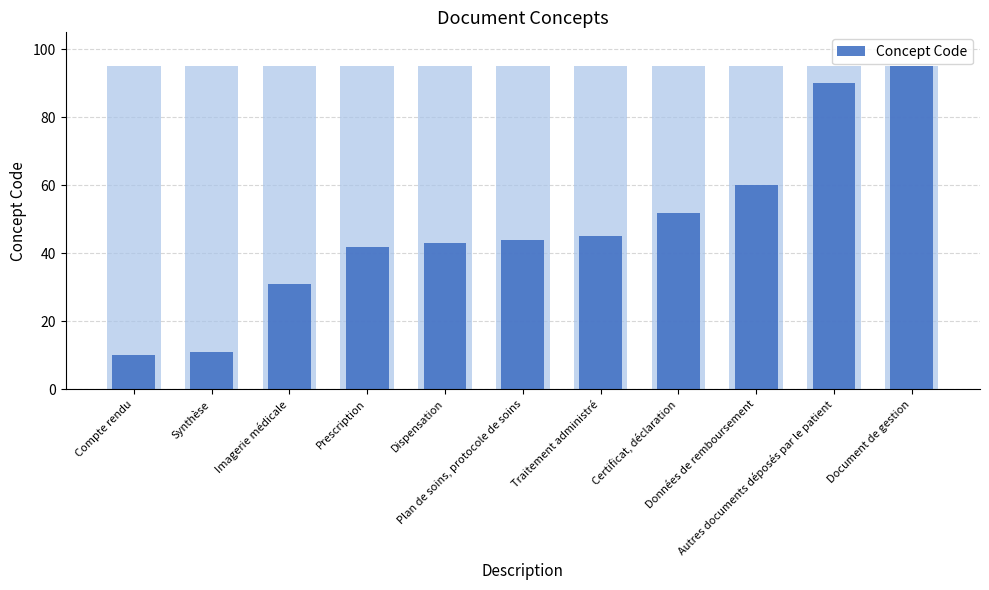

How many bars are there in total?

11